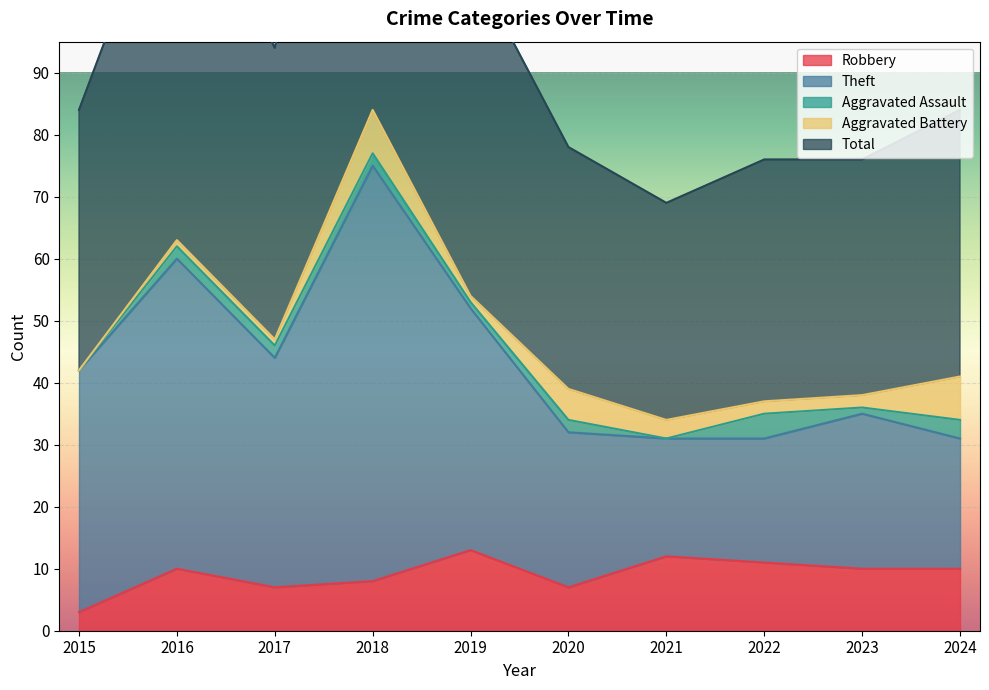

The Robbery series shows 3 at 2016. True or false?

False